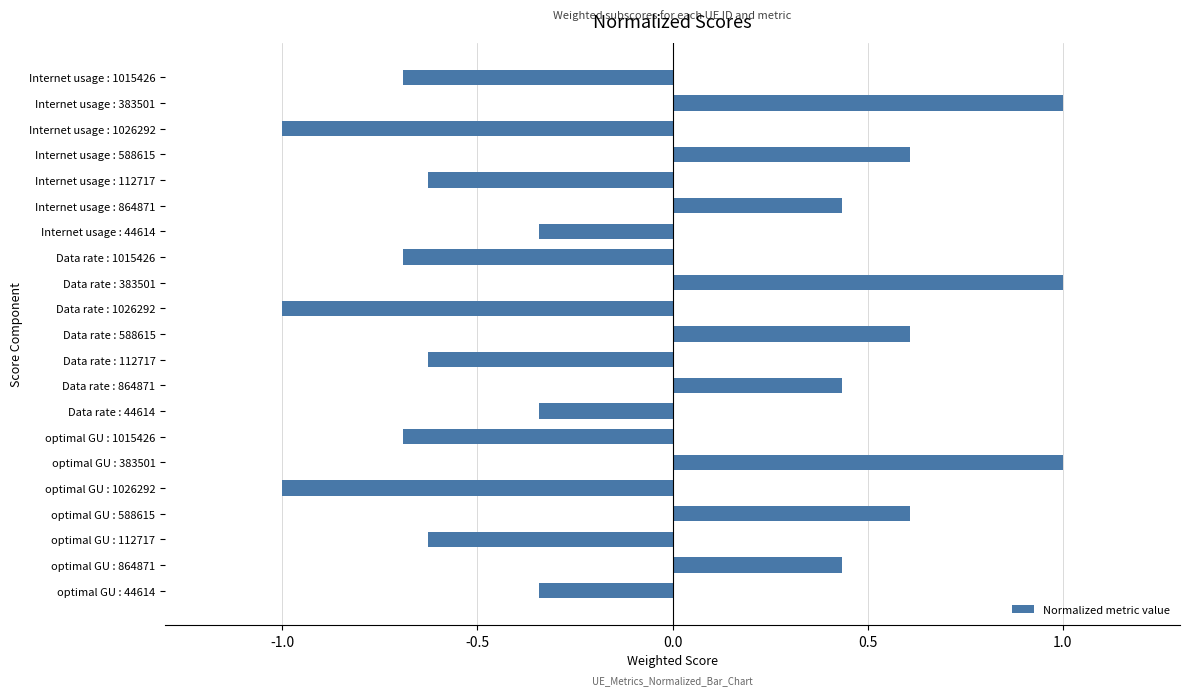

Which has a higher value, optimal GU : 44614 or Data rate : 864871?

Data rate : 864871